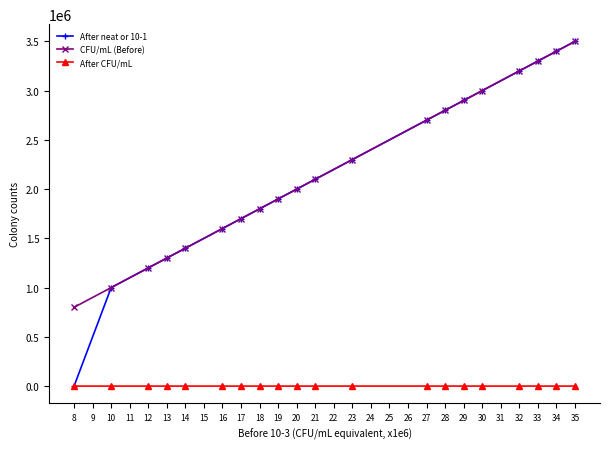

How many values in the CFU/mL (Before) series are below 2100000?

10